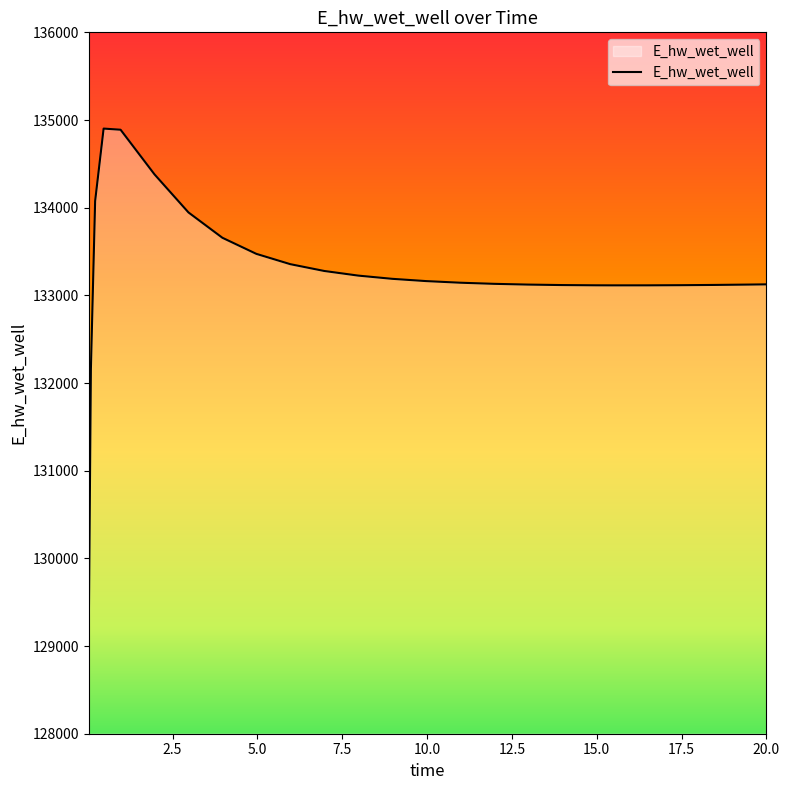

What is the smallest value displayed?

129172.3